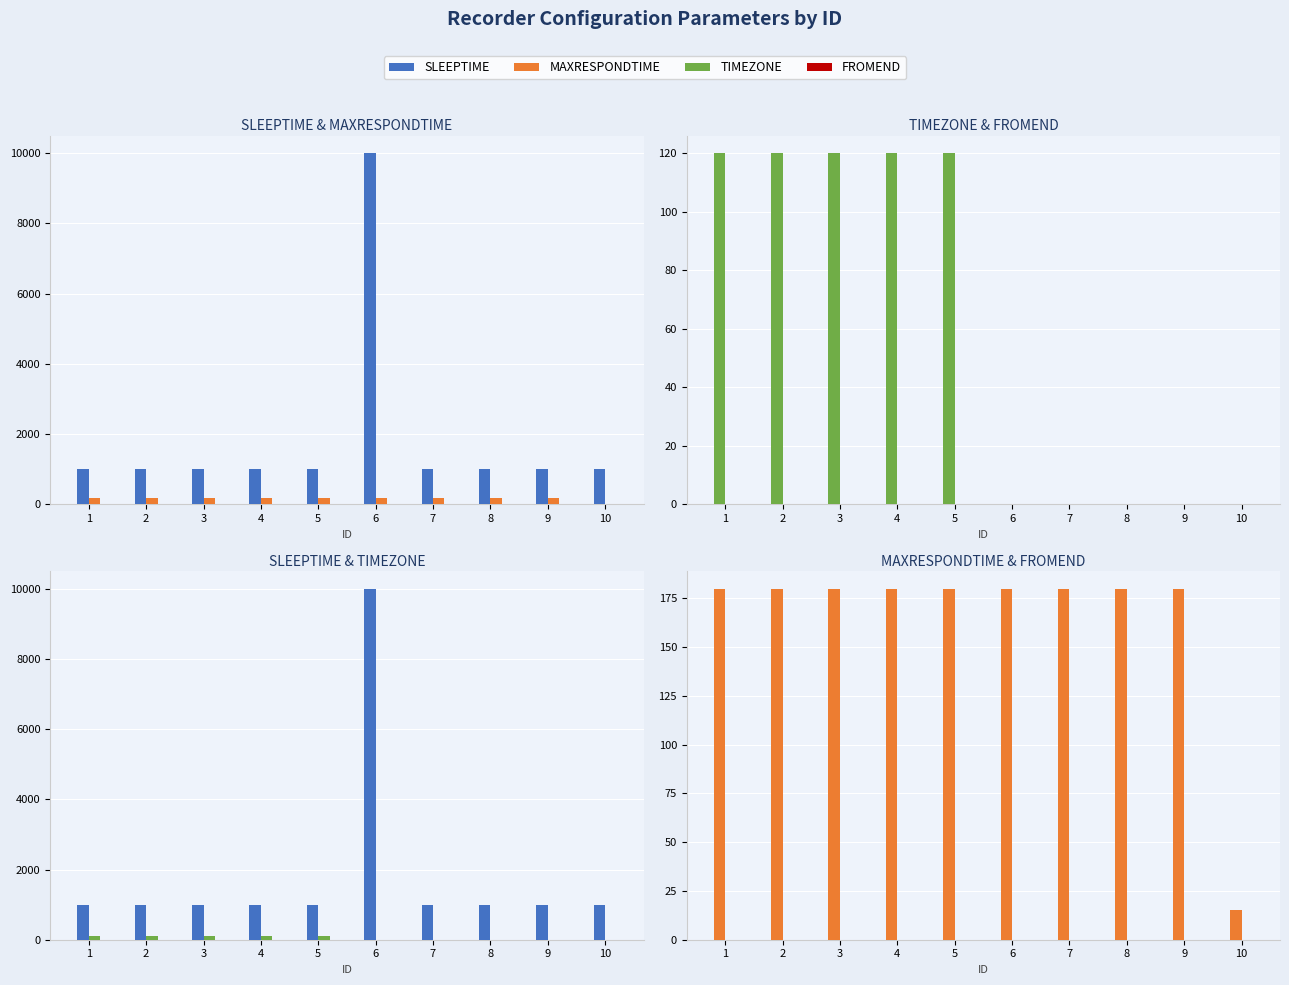

Read the SLEEPTIME value at 7, to the nearest 100.

1000